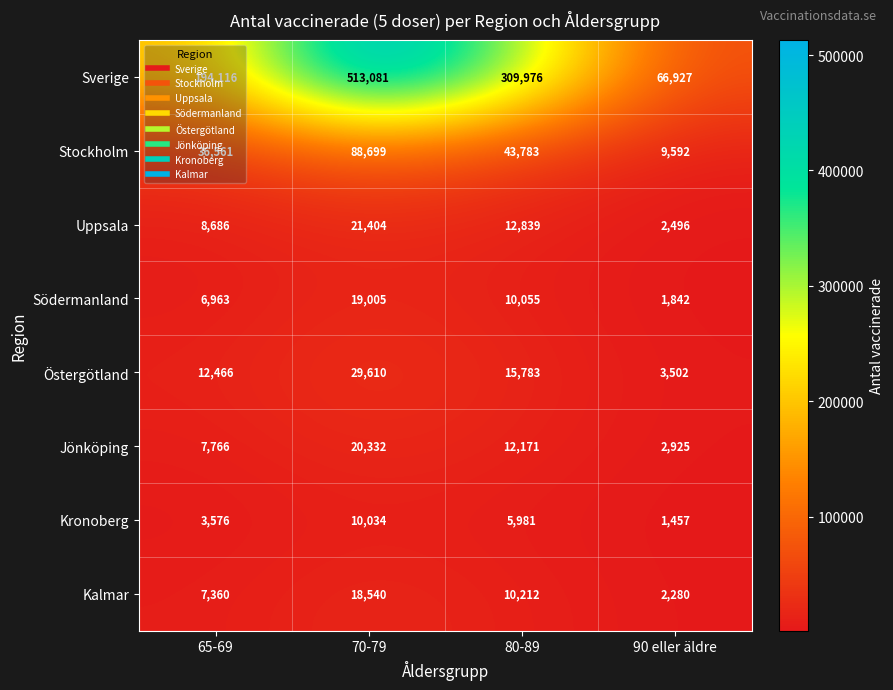

What is the total value across all series at 90 eller äldre?

91021